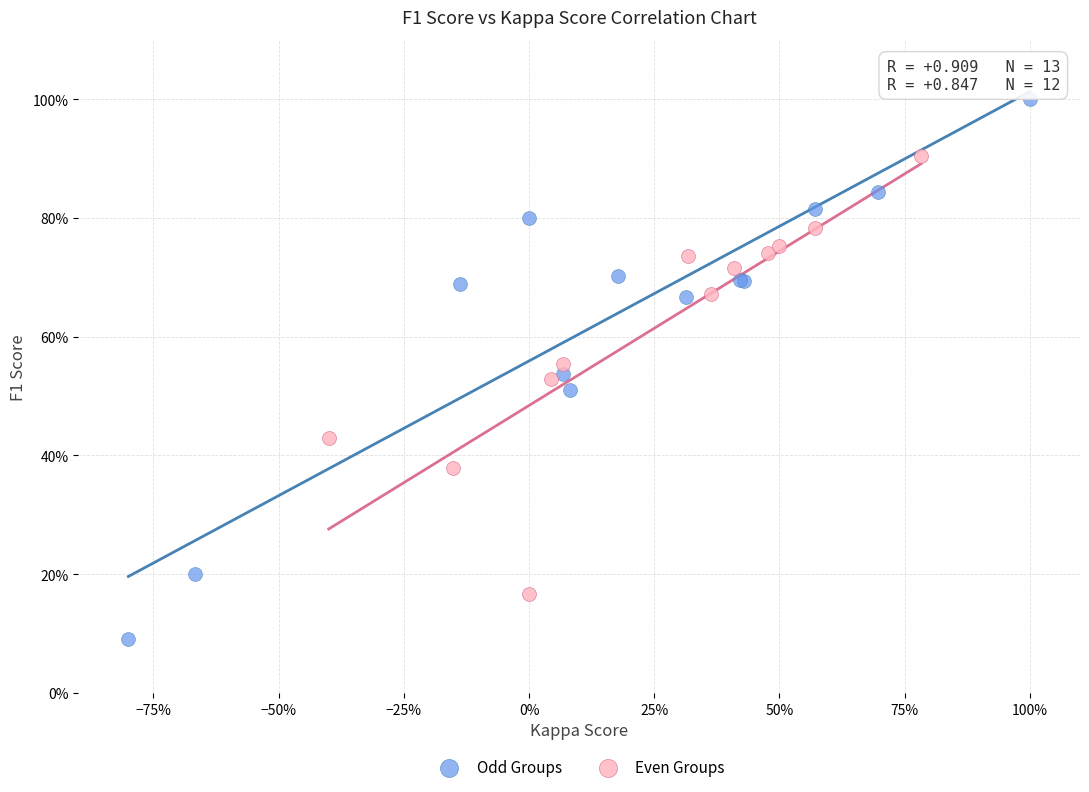

What are all the series names shown in the legend?

Odd Groups, Even Groups